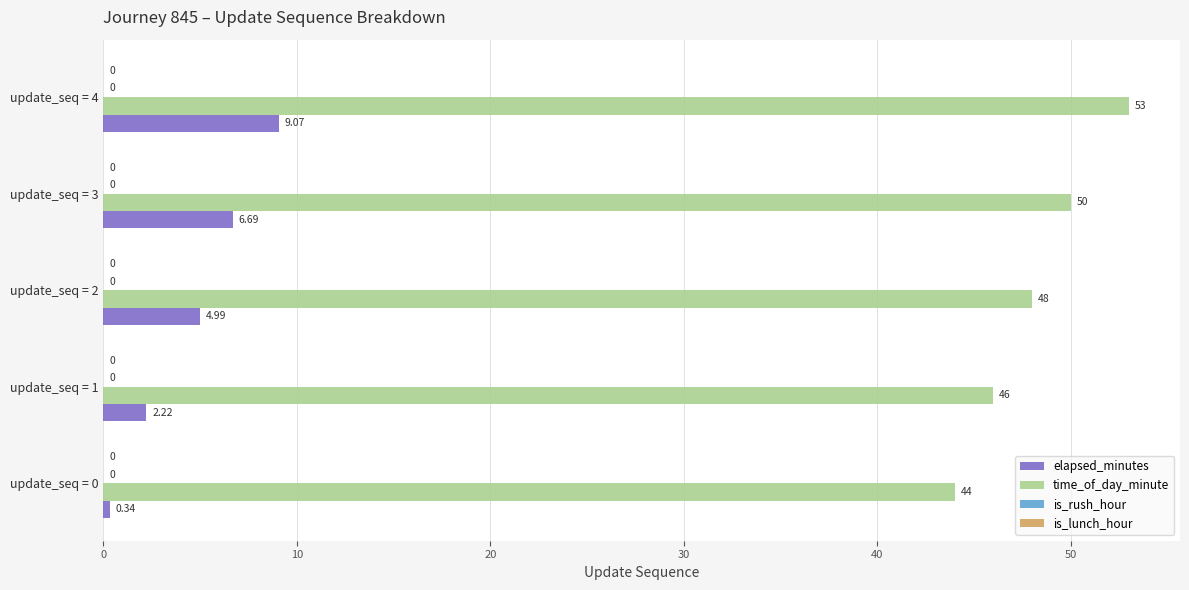

Which series changed the most between update_seq = 2 and update_seq = 4?

time_of_day_minute